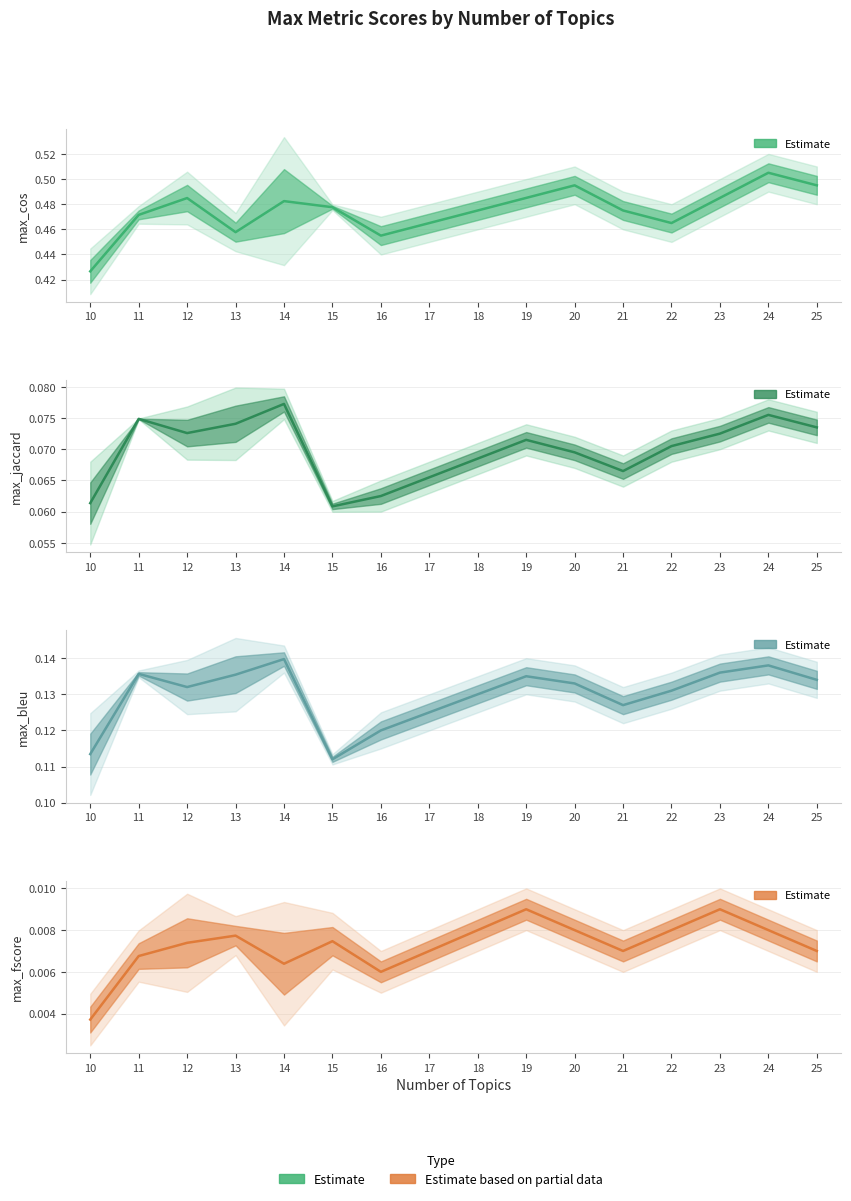

At which label is max_bleu closest to 0?

15